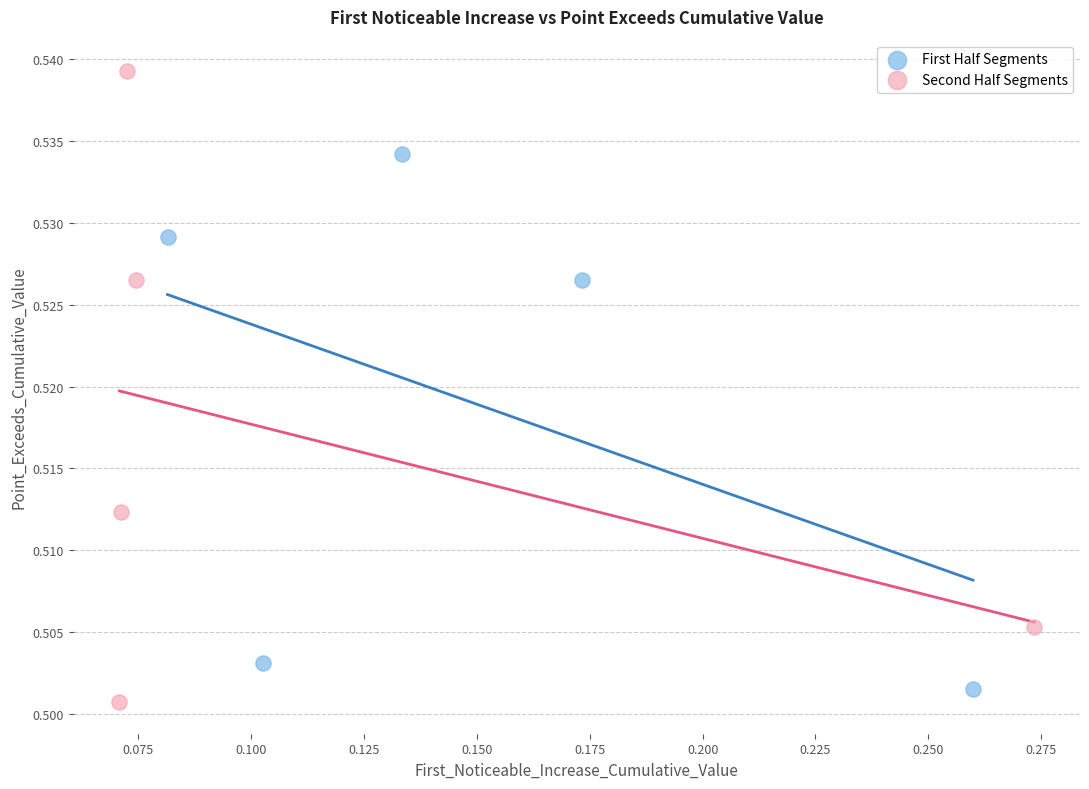

Which series reaches the maximum Y coordinate?

Second Half Segments